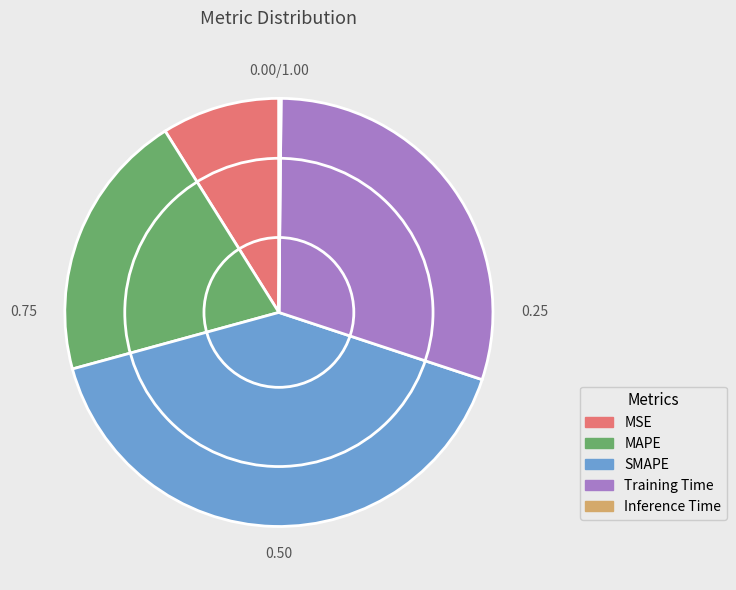

Is there a majority slice in this chart?

No